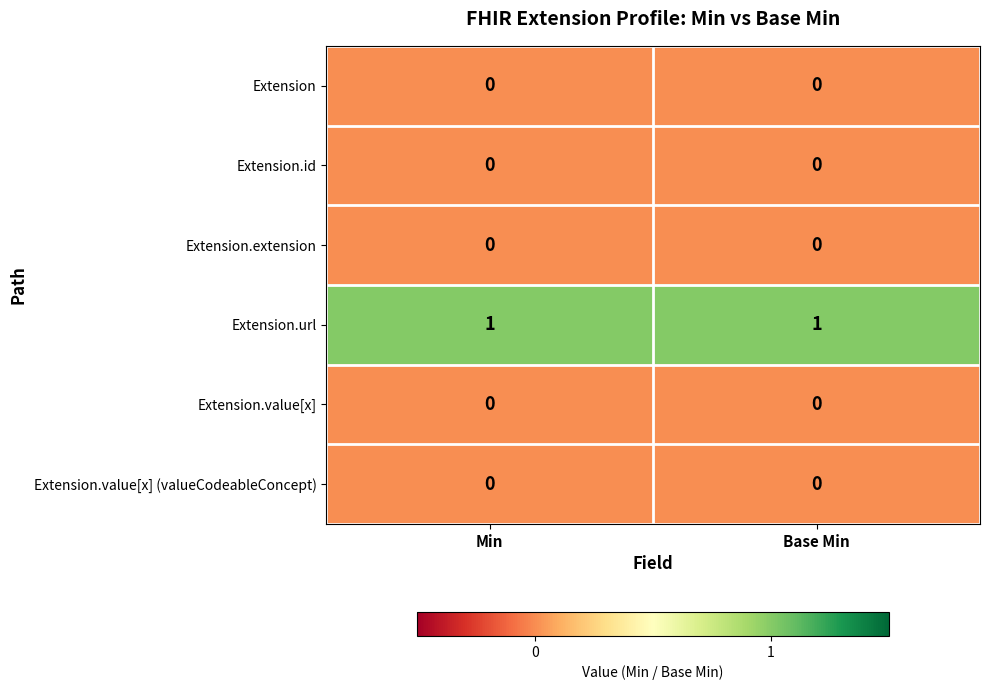

Which series has the largest total across all categories?

Extension.url